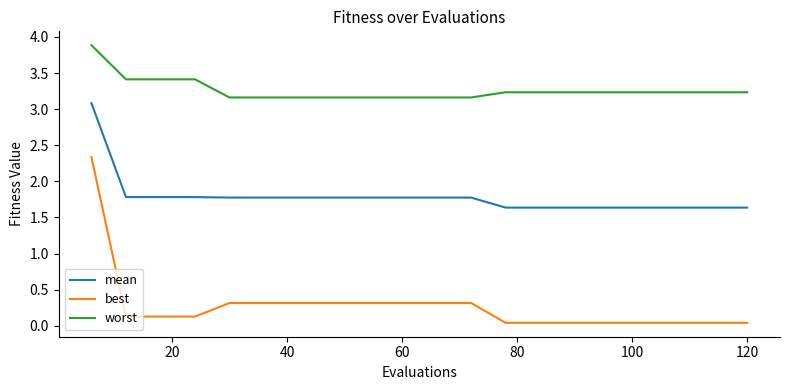

What is the maximum value shown in the chart?

3.9